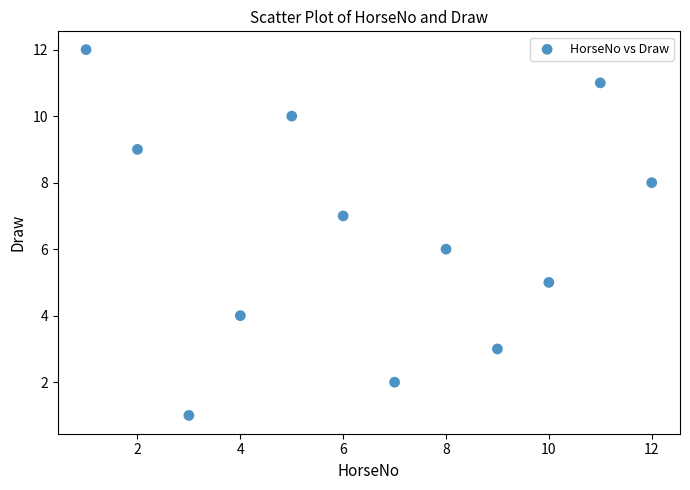

What is the range of Y values (max minus min)?

11